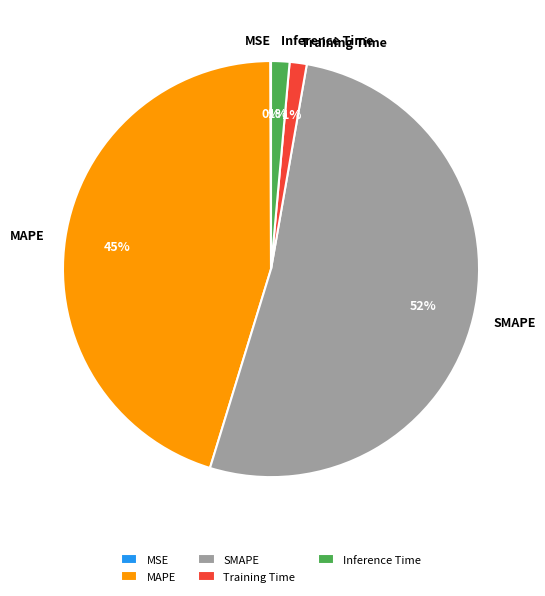

Which has a higher value, MAPE or Training Time?

MAPE